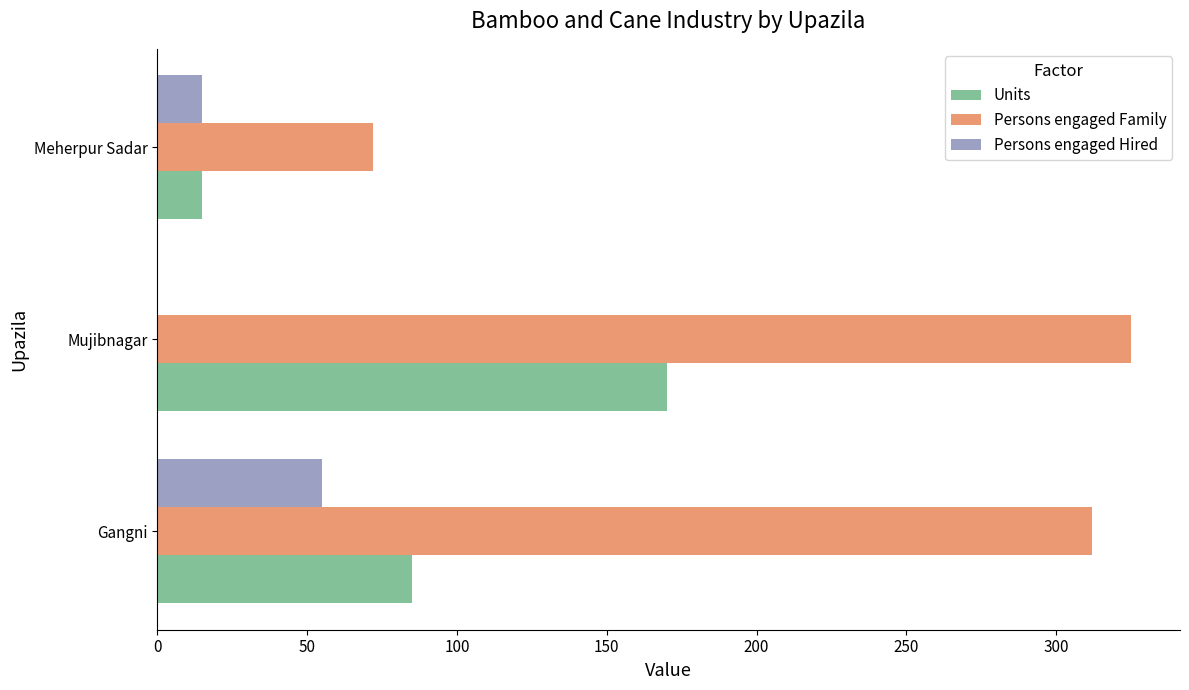

What are all the series names shown in the legend?

Units, Persons engaged Family, Persons engaged Hired